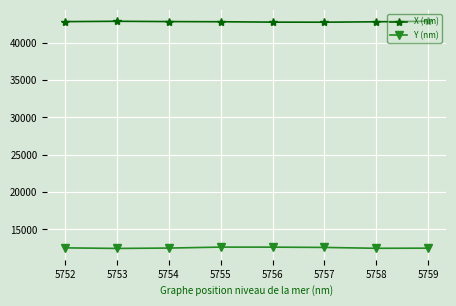

Does the chart display data point markers on the line(s)?

Yes